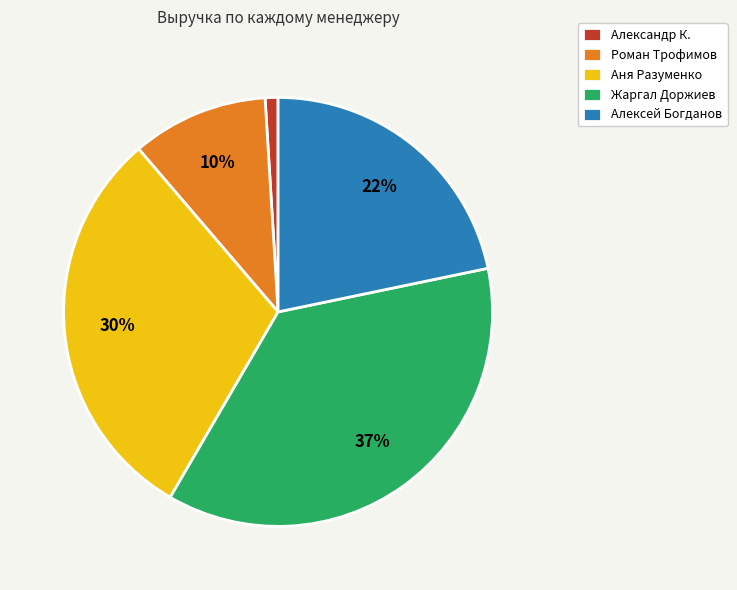

What is the ratio of the value at Аня Разуменко to the value at Алексей Богданов?

1.4